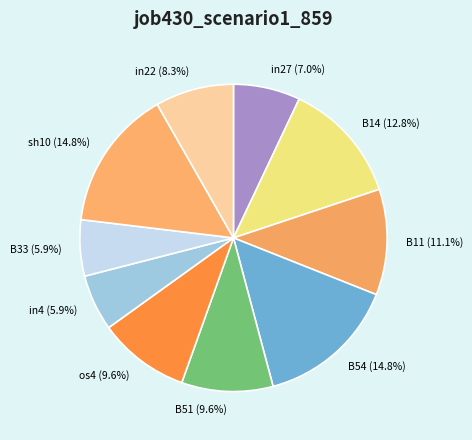

What percentage is the sh10 slice, to the nearest percent?

15%